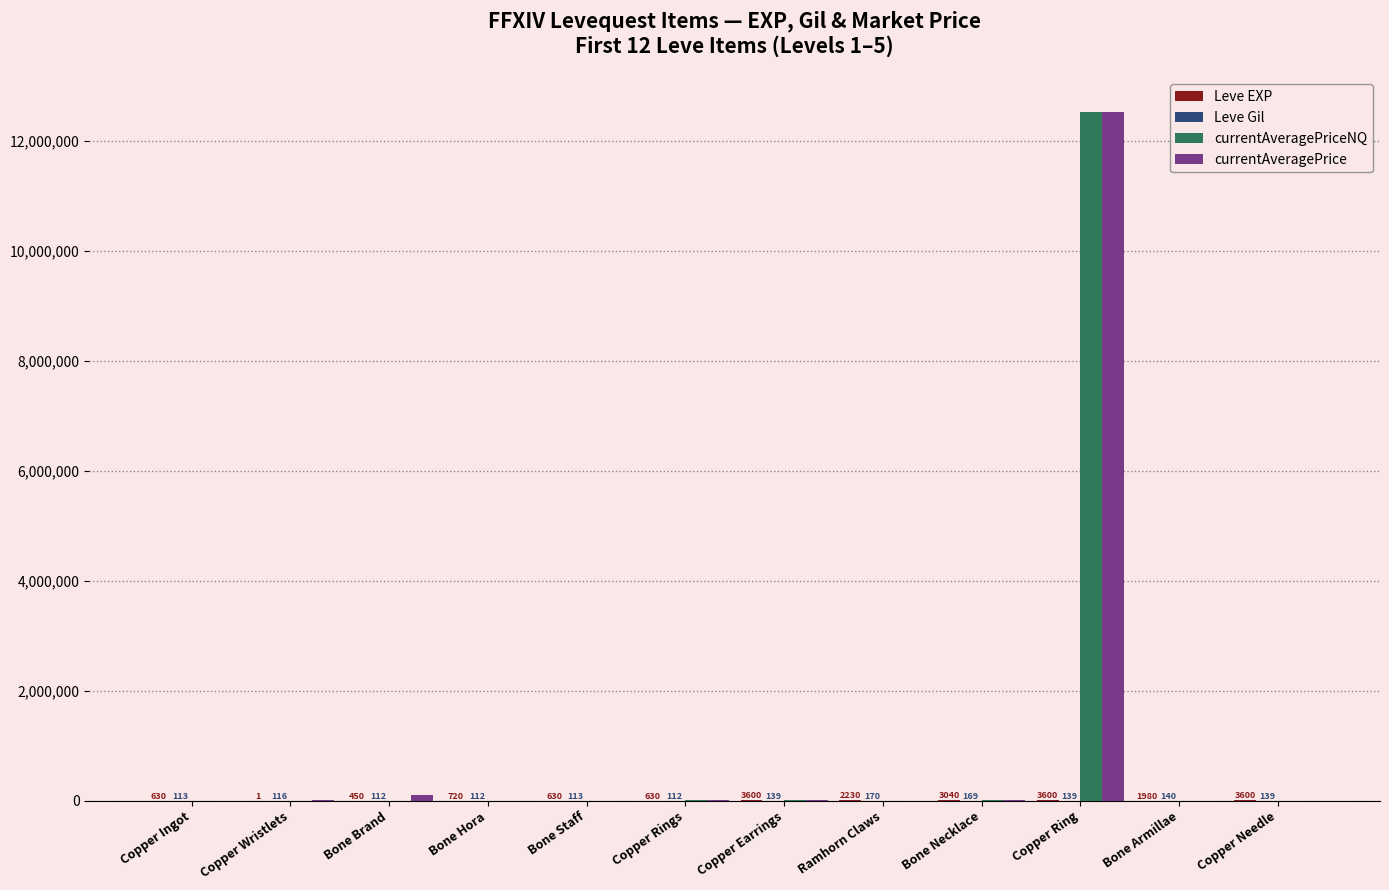

How many categories are shown in the chart?

12